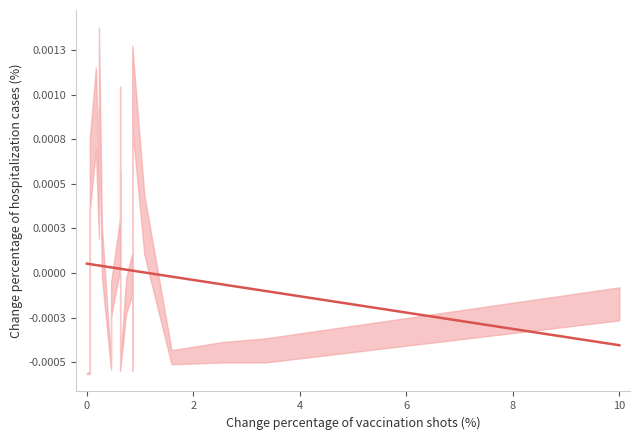

How many data points are above 0?

20